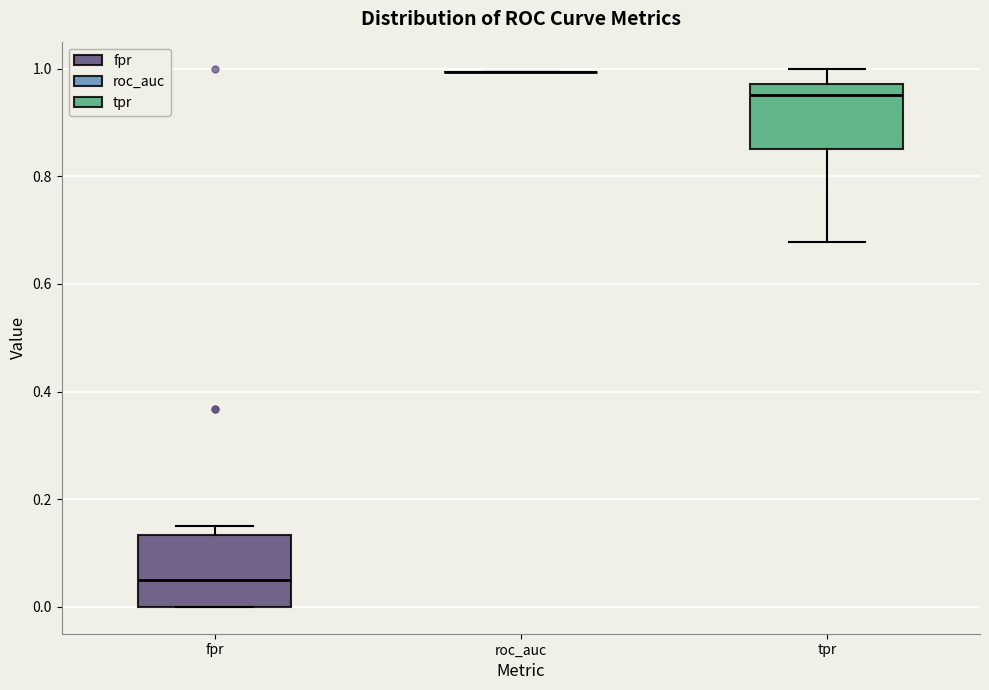

Reading left to right, transcribe this box plot: for each box, give where its median line is, the range the box spans, and where its two whiskers end, as read against the y-axis. The values are not printed on the chart, so give them approximately, as read against the axis.

fpr: median 0.06, box 0.00 to 0.14, whiskers 0.00 to 0.16
roc_auc: box collapsed to a line at 1.00, whiskers 1.00 to 1.00
tpr: median 0.96, box 0.86 to 0.98, whiskers 0.68 to 1.00